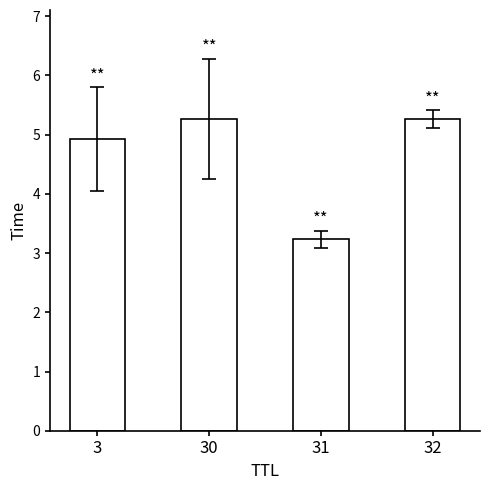

What is the smallest value displayed?

3.2